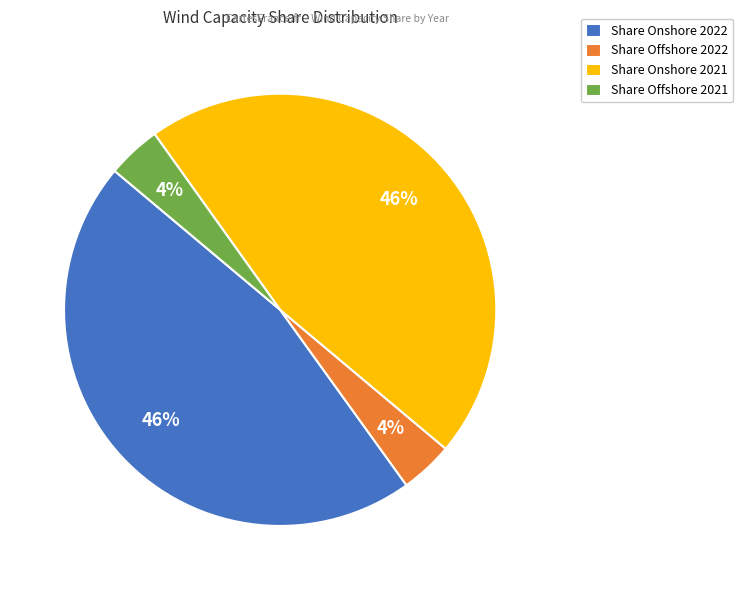

True or false: Share Offshore 2021 accounts for 4% of the total.

True